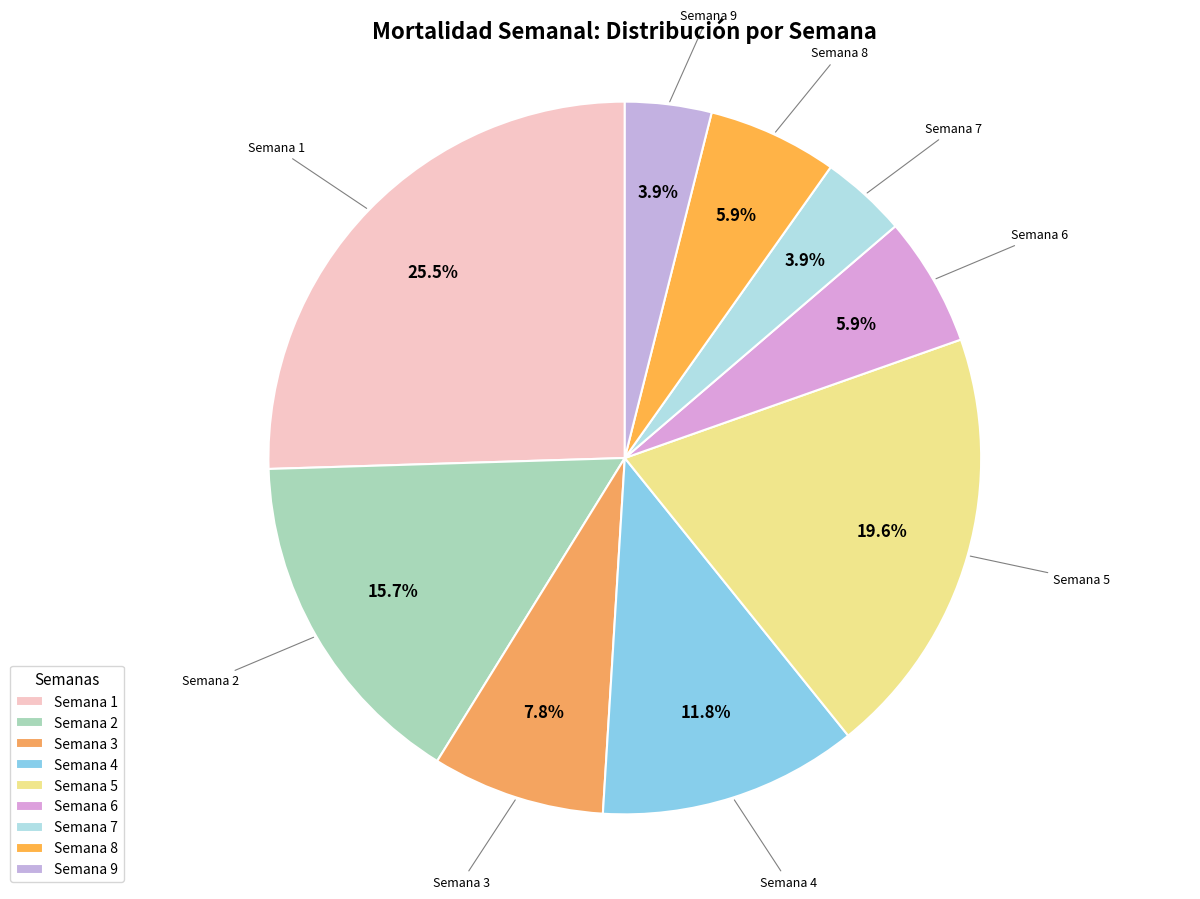

Does any single category account for the majority?

No